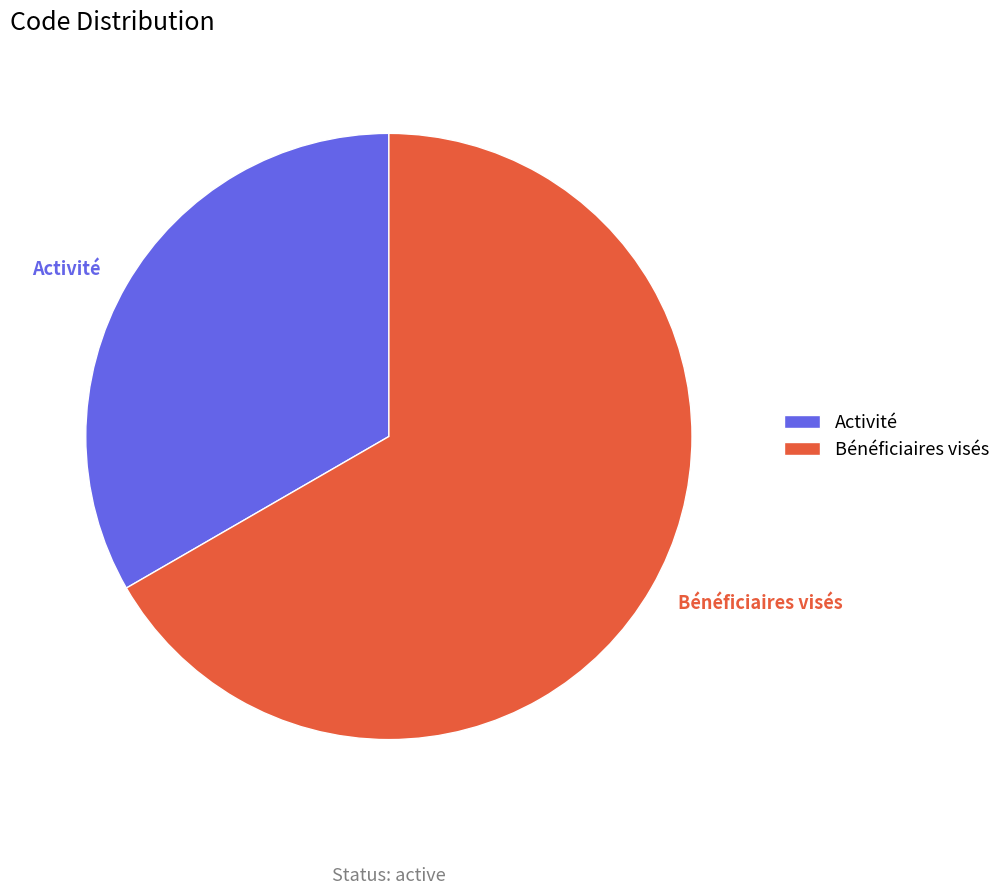

To the nearest percent, what is the difference between the Bénéficiaires visés and Activité slice percentages?

33%